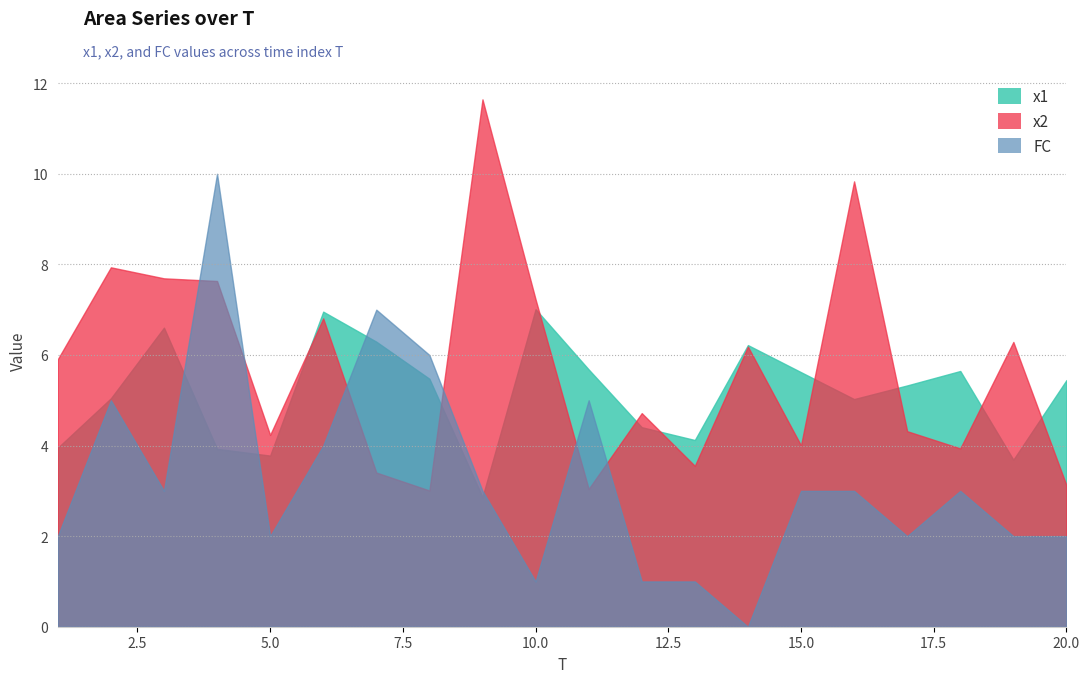

True or false: x2 has more than 1 interior local peaks.

True